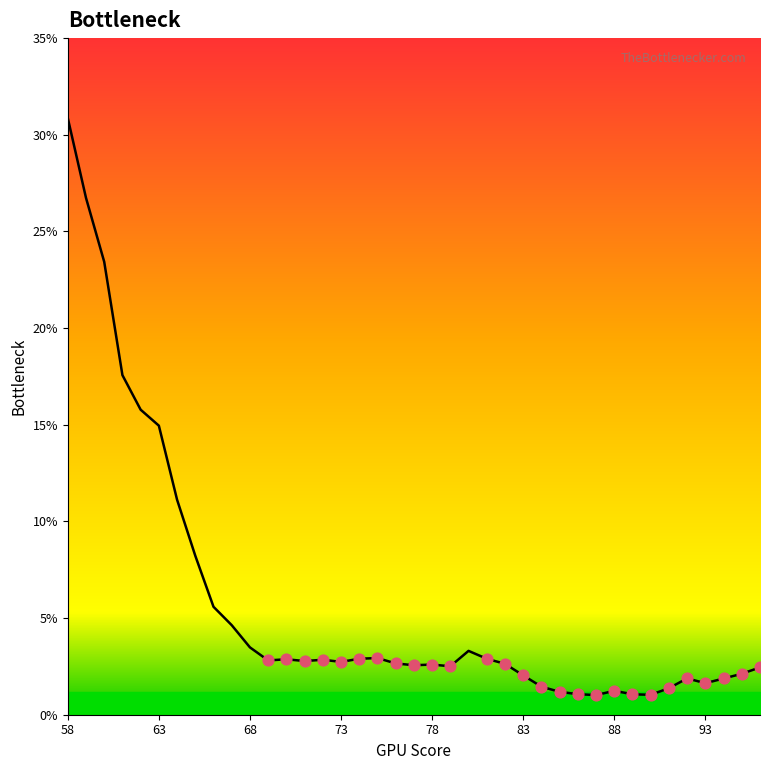

What is the minimum value shown in the chart?

1.0